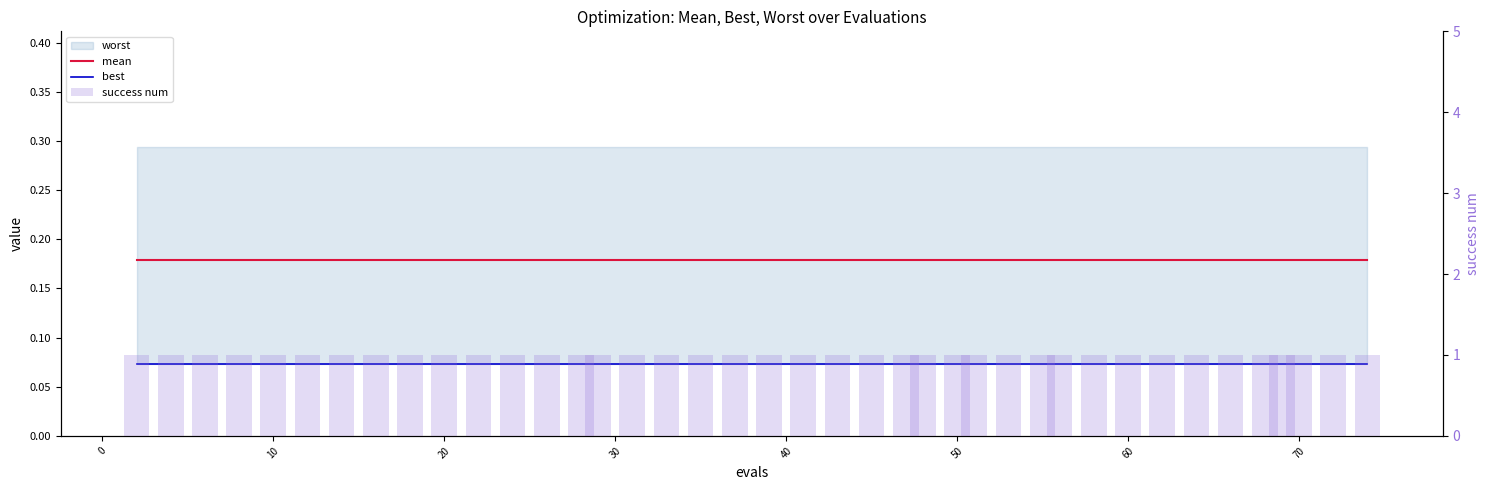

What is the average value of the best series?

0.1